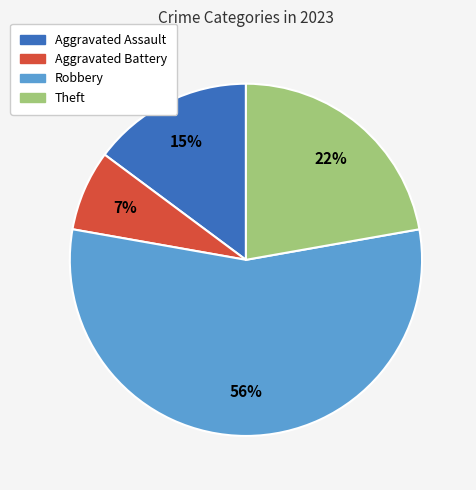

Count the number of slices in the pie.

4